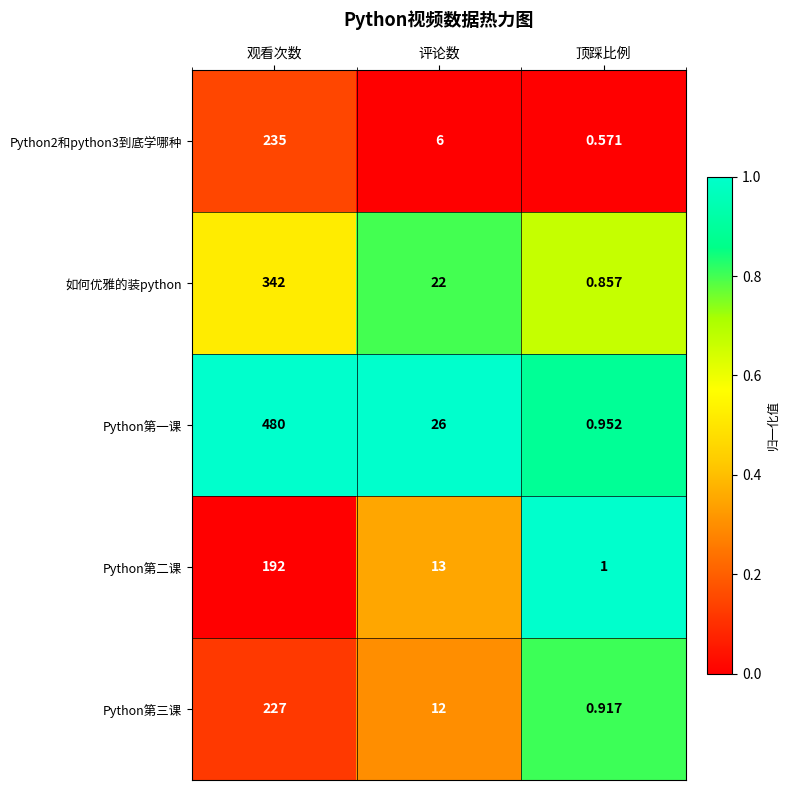

Where does the Python第一课 series first go above 26?

观看次数